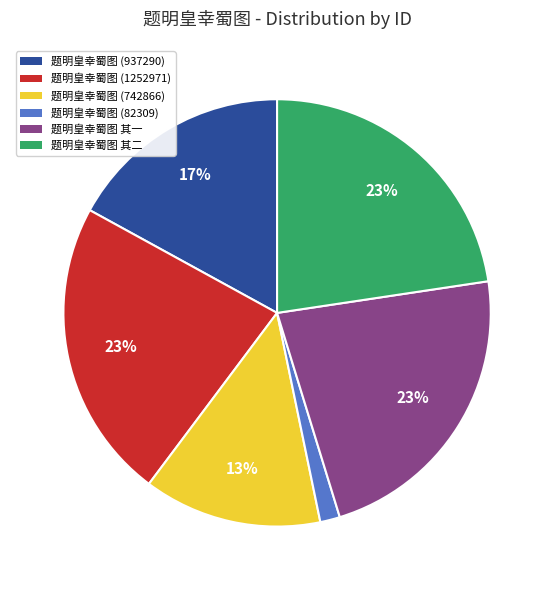

Combined, do 题明皇幸蜀图 (82309) and 题明皇幸蜀图 (742866) account for over 50%?

No